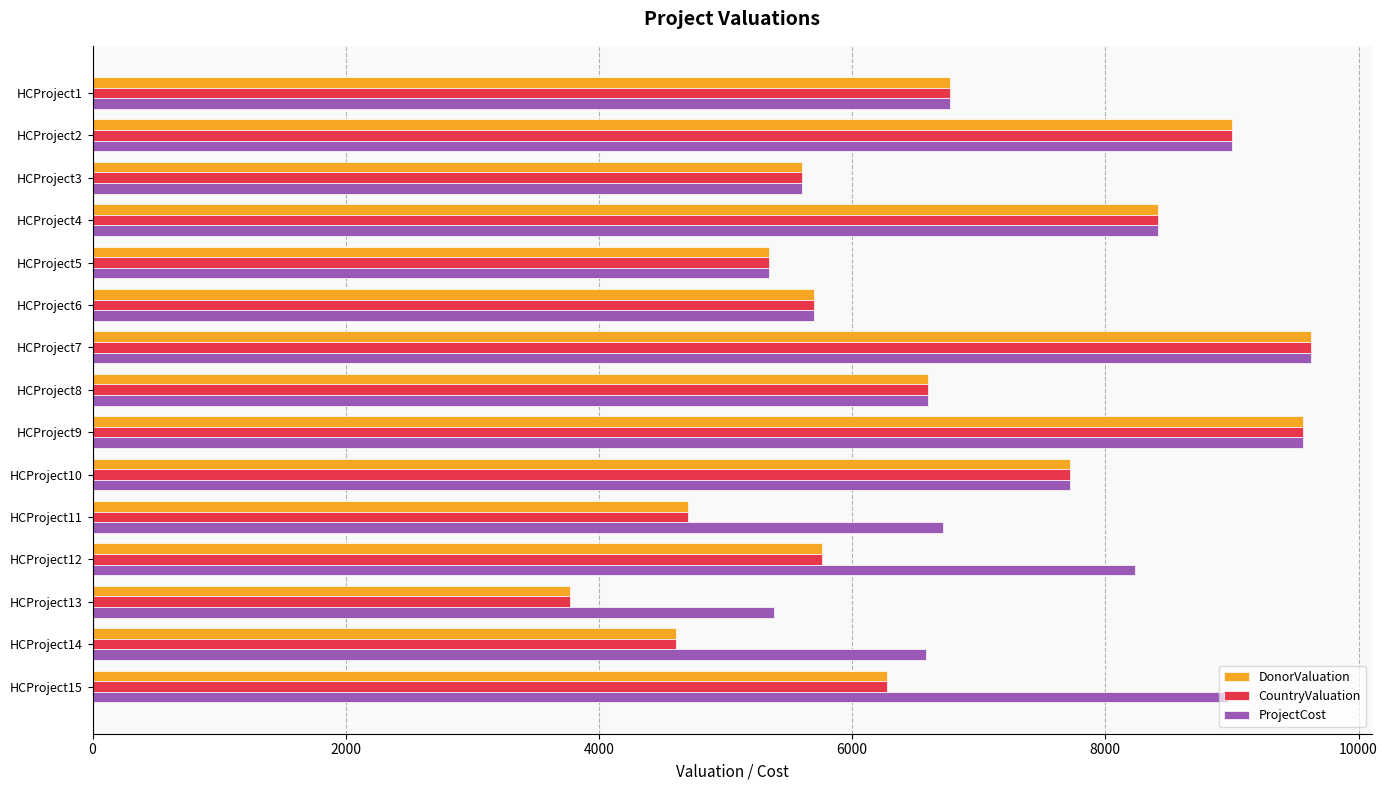

How many values in the ProjectCost series are below 6769?

7